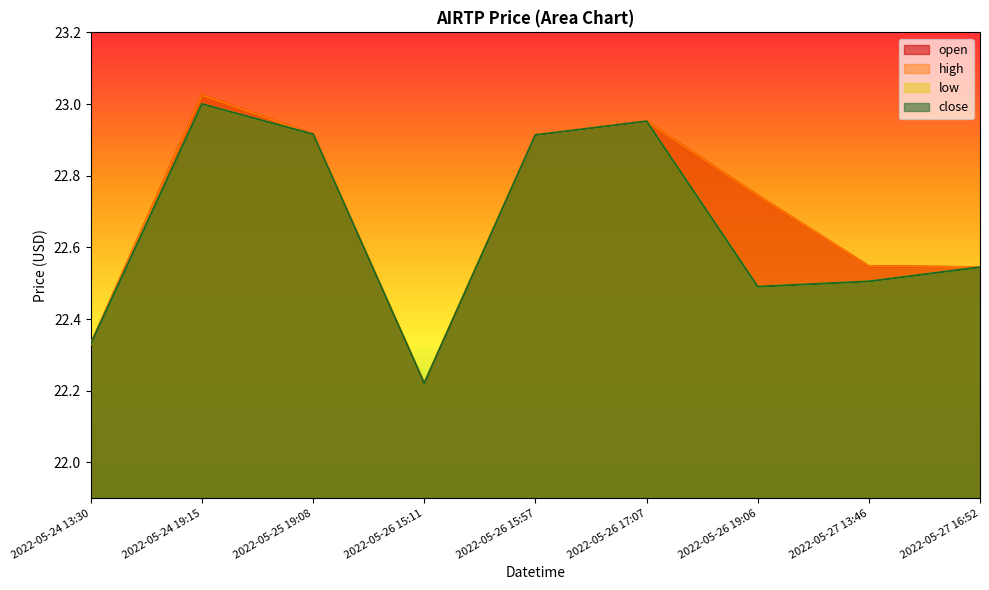

What is the average value of the high series?

22.7